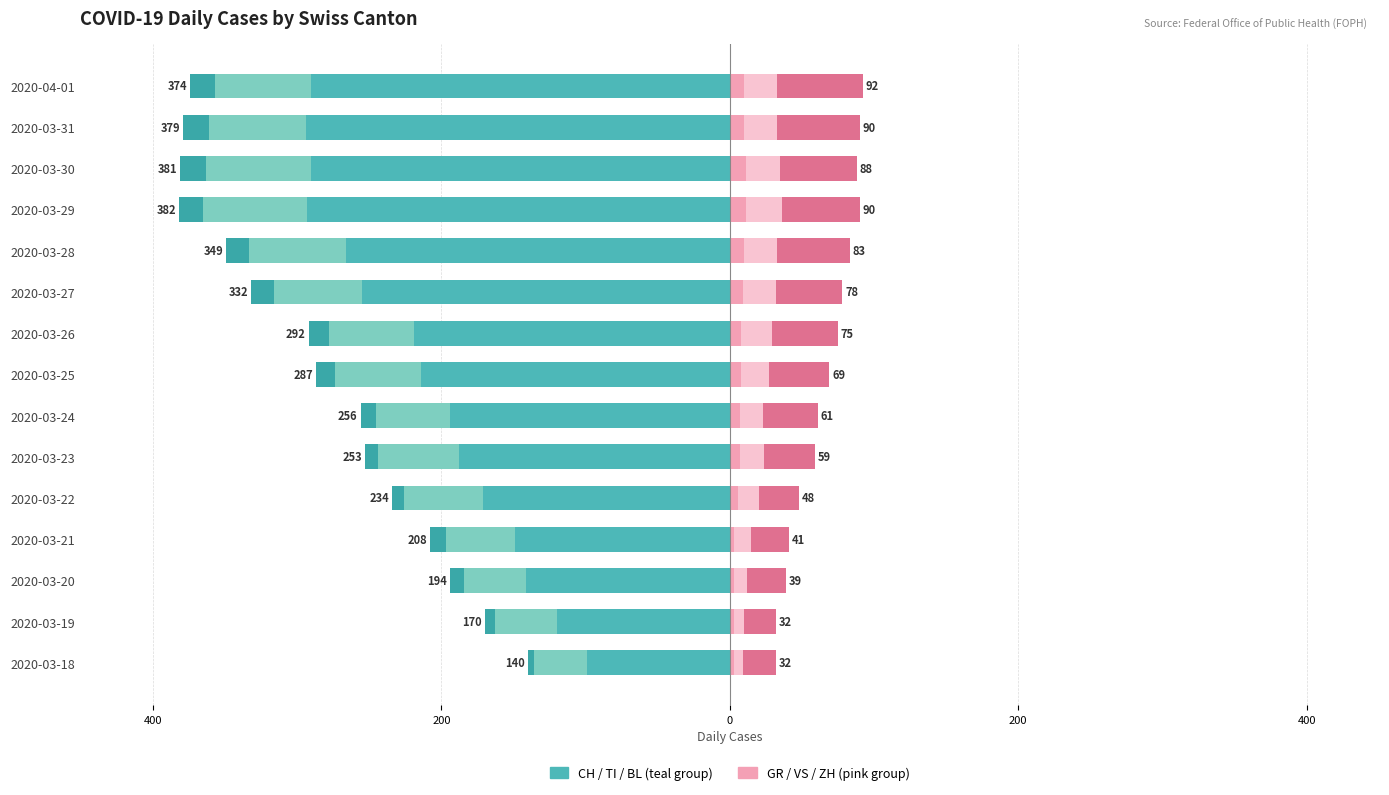

The value of BL at 2020-03-30 is -8. True or false?

False